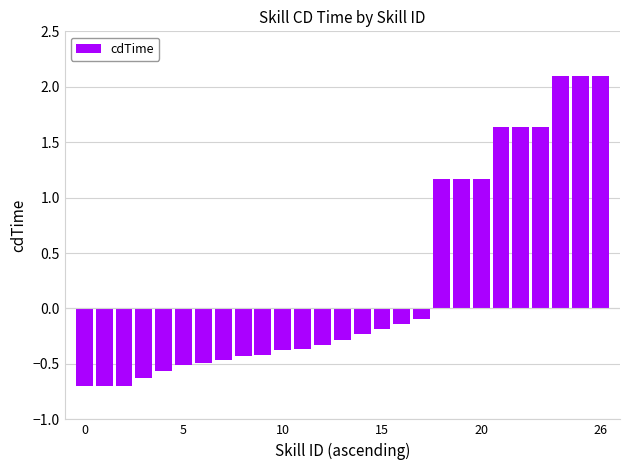

What is the smallest value displayed?

-0.7